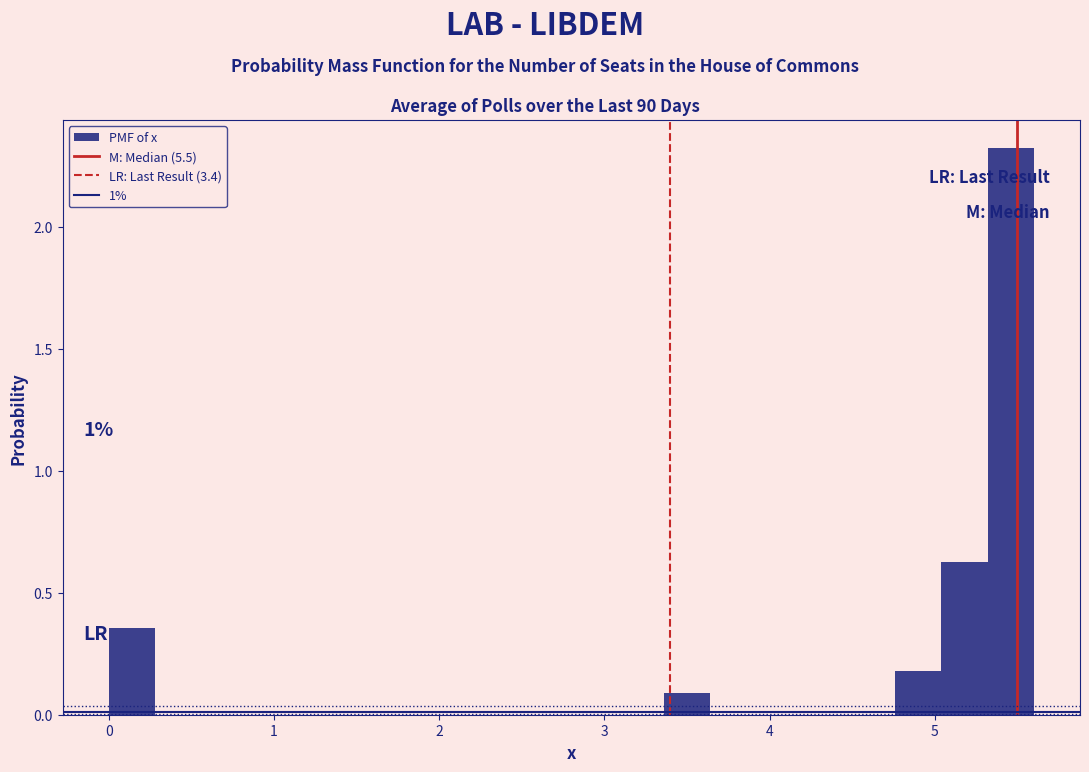

Around what value on the x-axis is the tallest bar? Give the approximate position of its centre, as read against the axis.

5.5